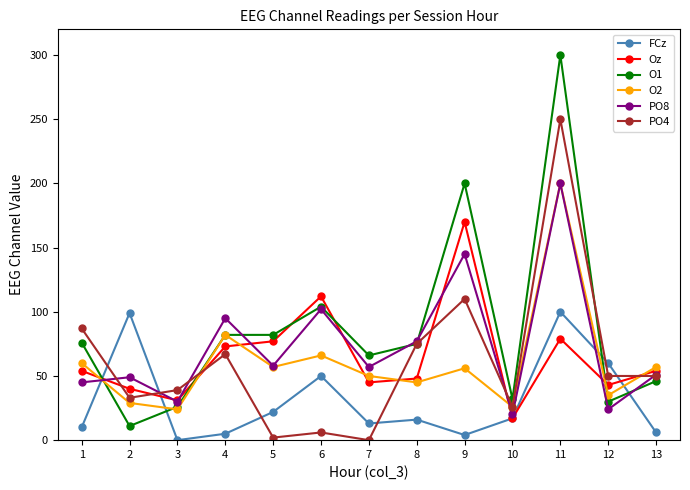

How many data points in Oz are less than 54?

6